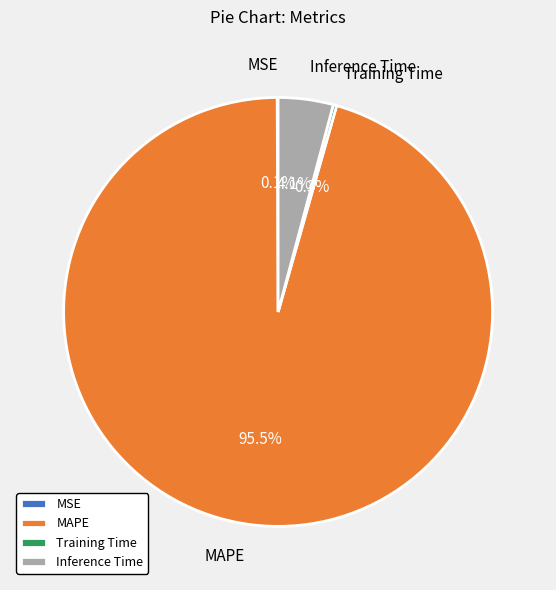

Does MAPE represent more than half of the total?

Yes